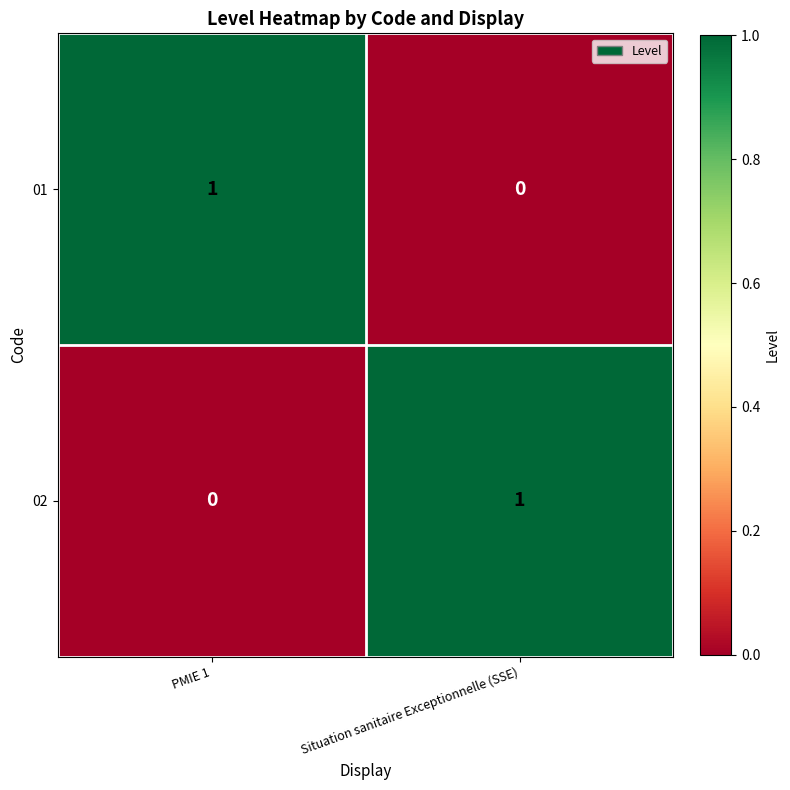

At which label is 01 closest to 0?

Situation sanitaire Exceptionnelle (SSE)